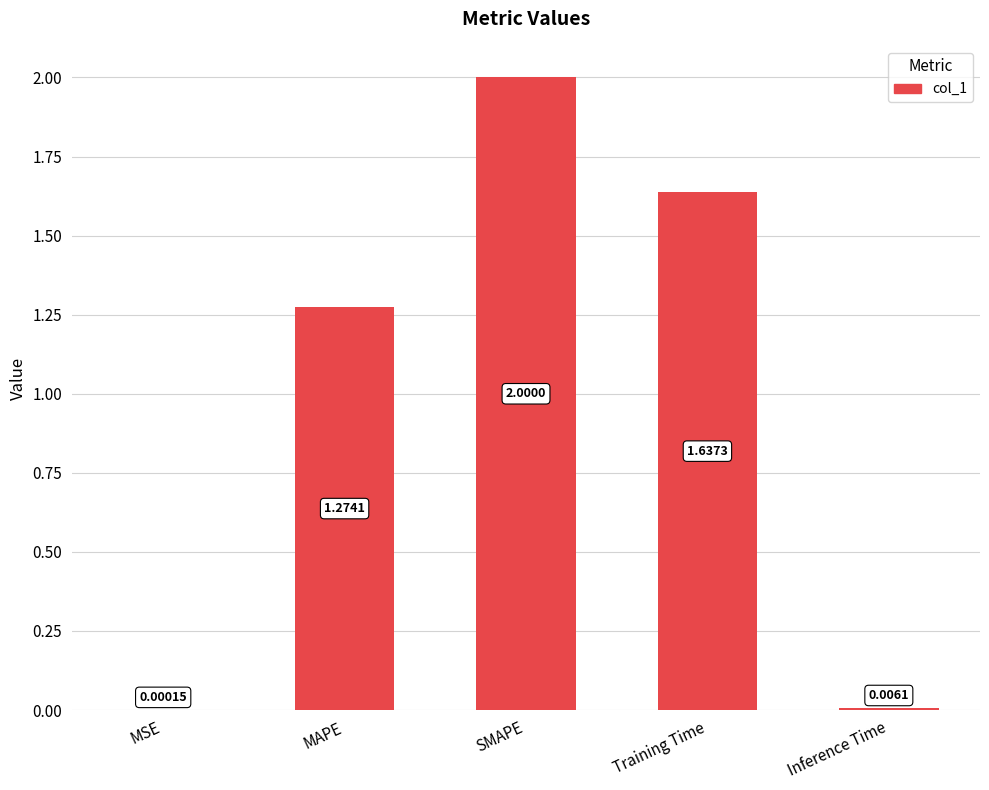

What is the sum of all values?

4.9